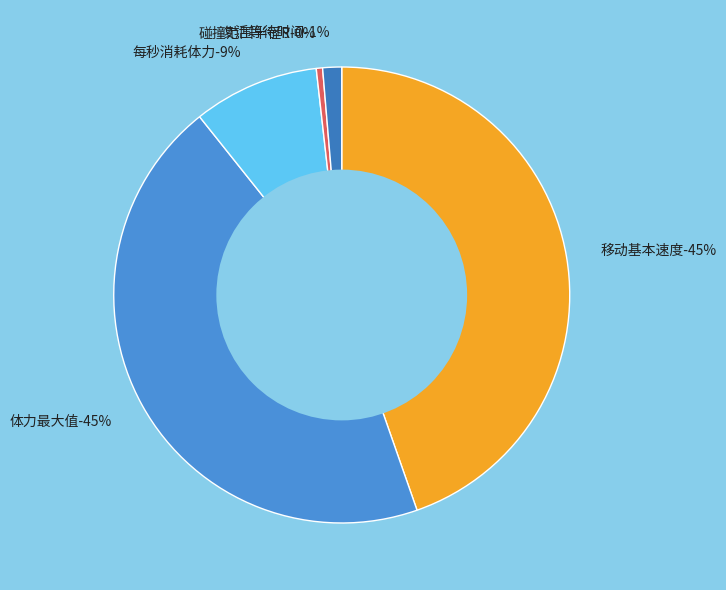

Is 体力最大值 the majority of the pie?

No